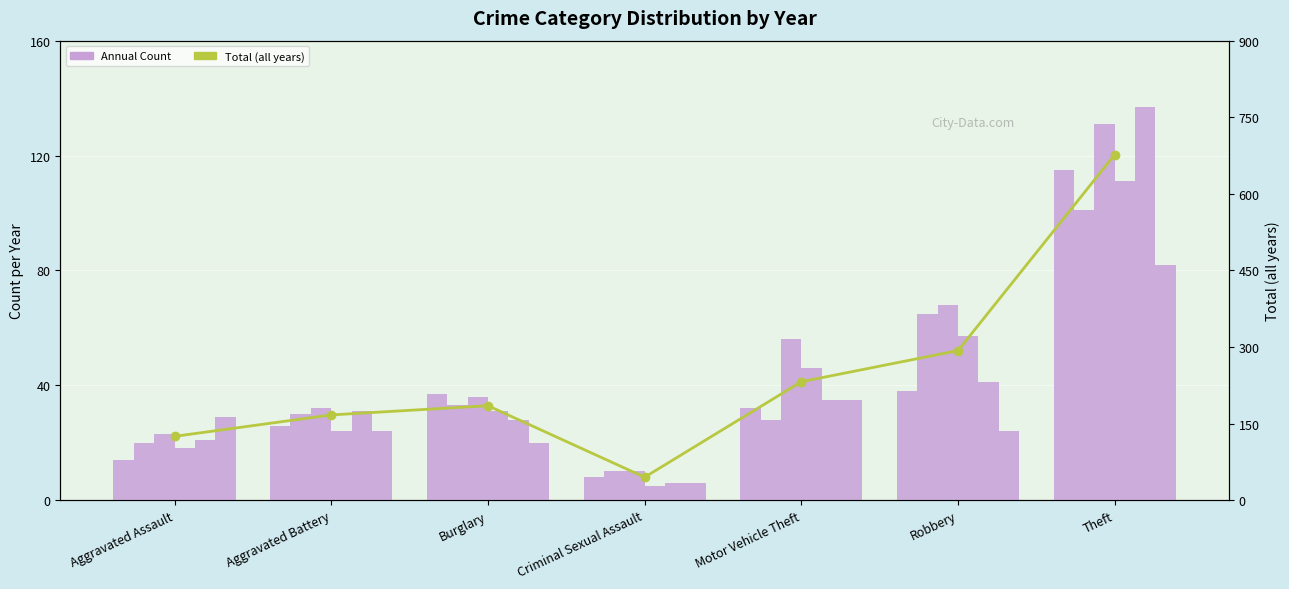

True or false: the data shows 146 at Robbery.

False